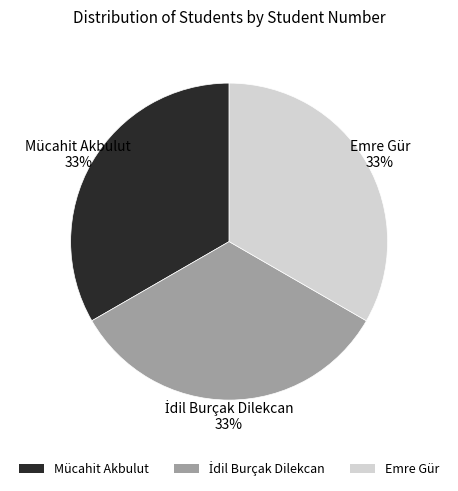

The Mücahit Akbulut slice represents 22% of the pie. True or false?

False